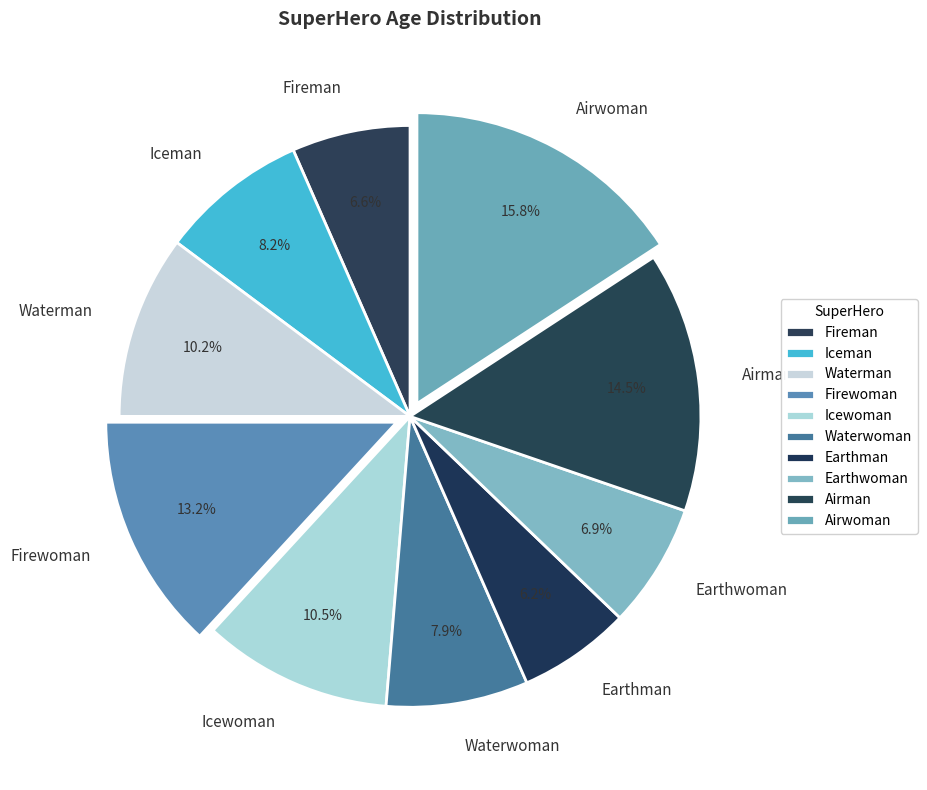

To the nearest percent, what is the difference between the largest and smallest slice percentages?

10%